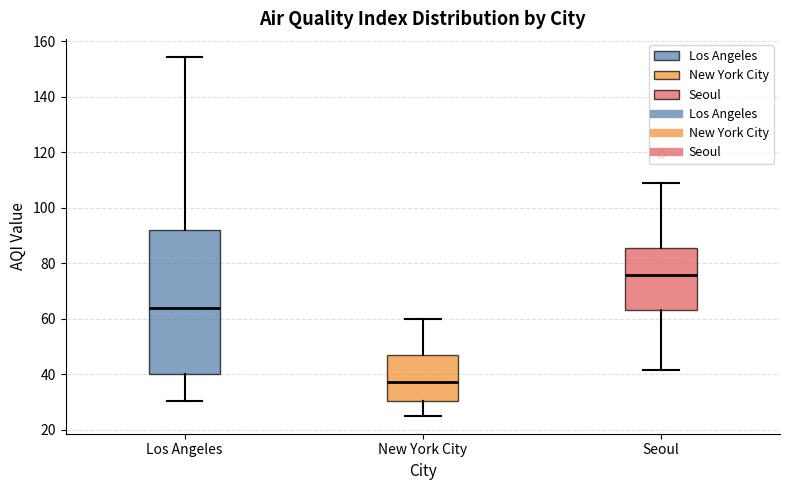

Which box is the tallest, from its lower edge to its upper edge?

Los Angeles